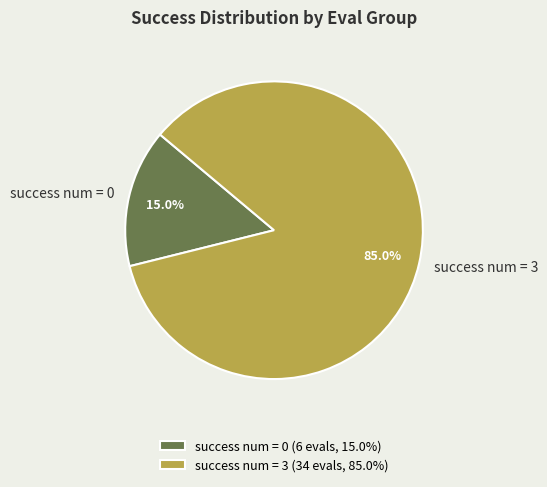

Does success num = 3 account for over 50% of the chart?

Yes